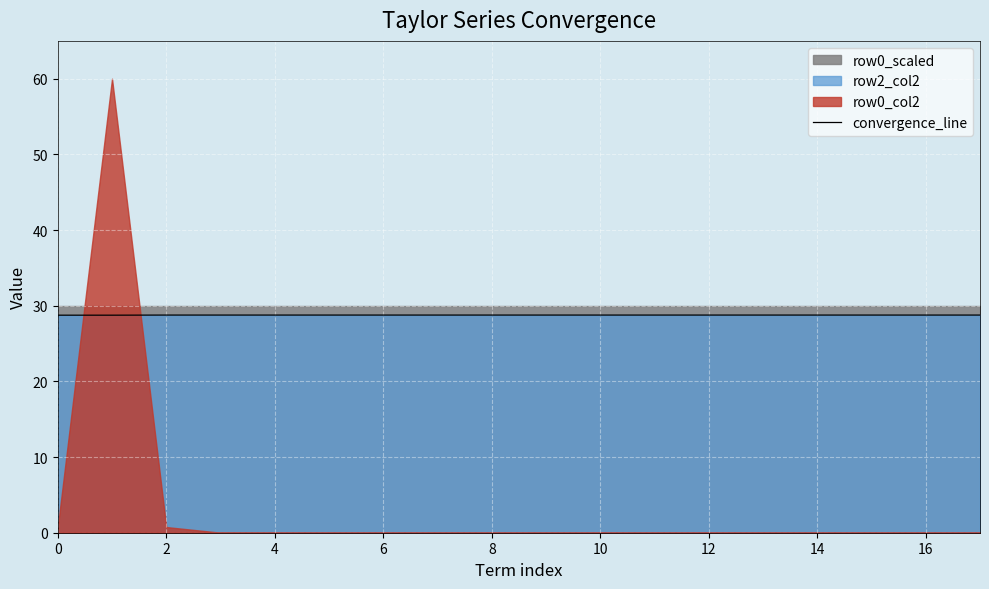

Is it true that the value at 0 is 47.2?

False